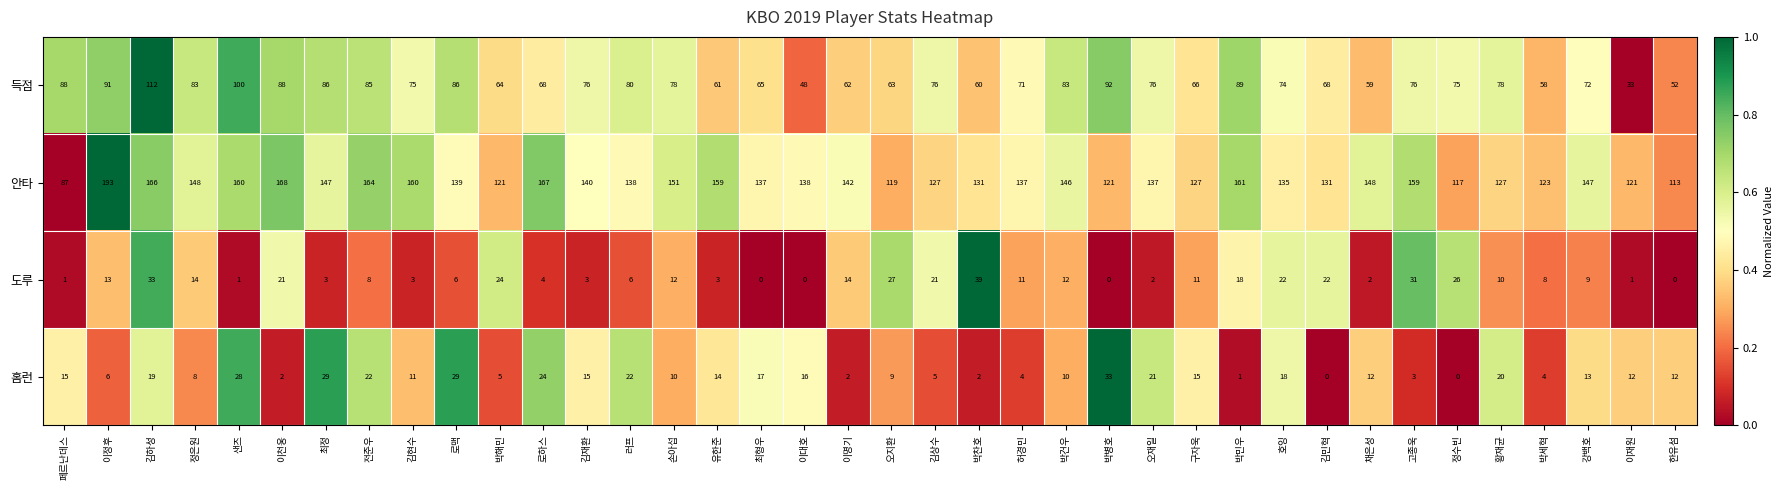

At which category is the sum across all series the highest?

김하성